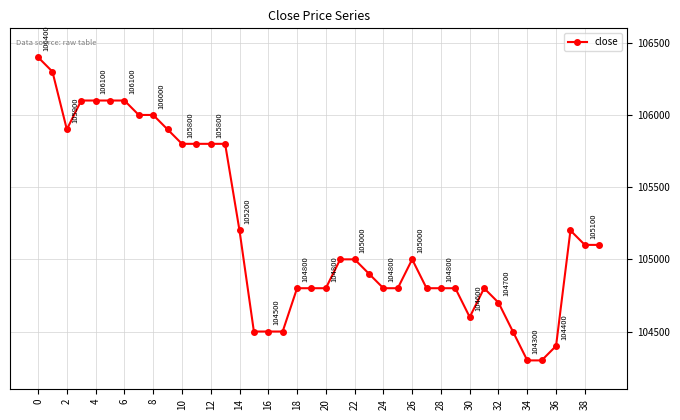

What is the value of the 38th point from the left?

105200